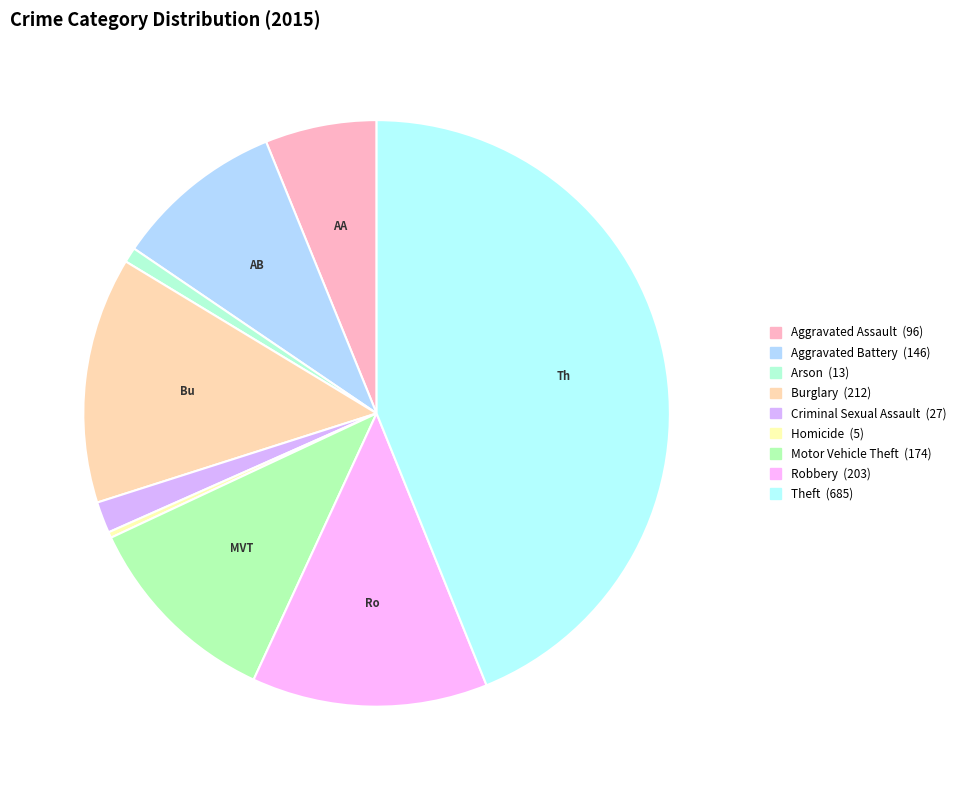

How many slices are in this pie chart?

9